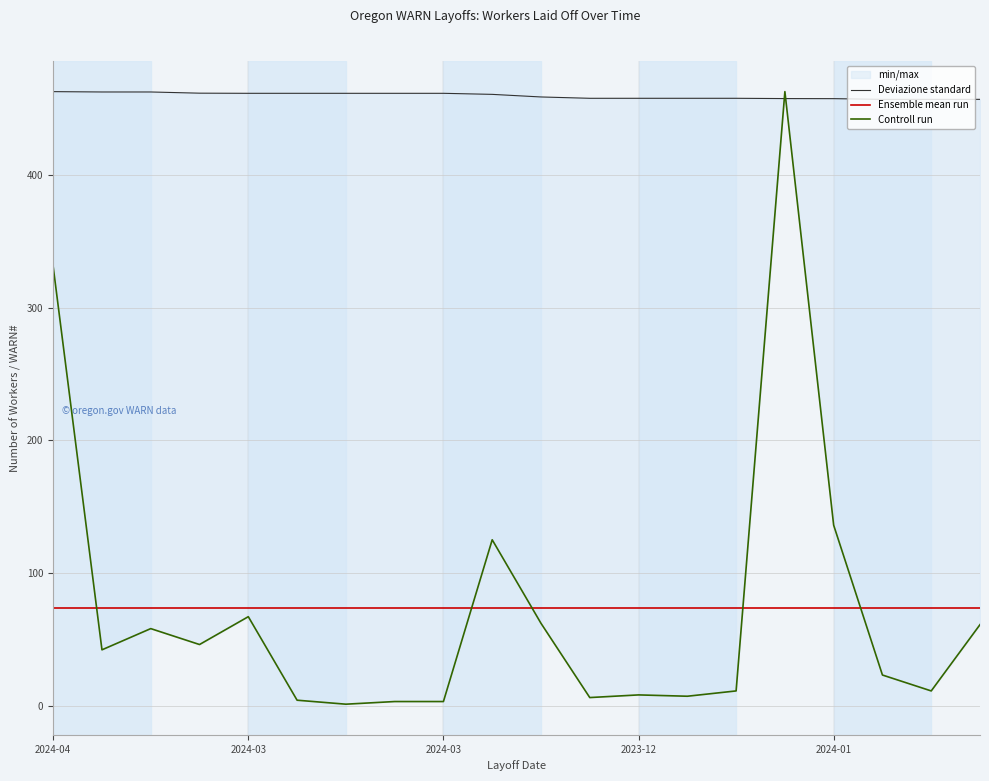

How many times do Ensemble mean run and Controll run cross each other?

5